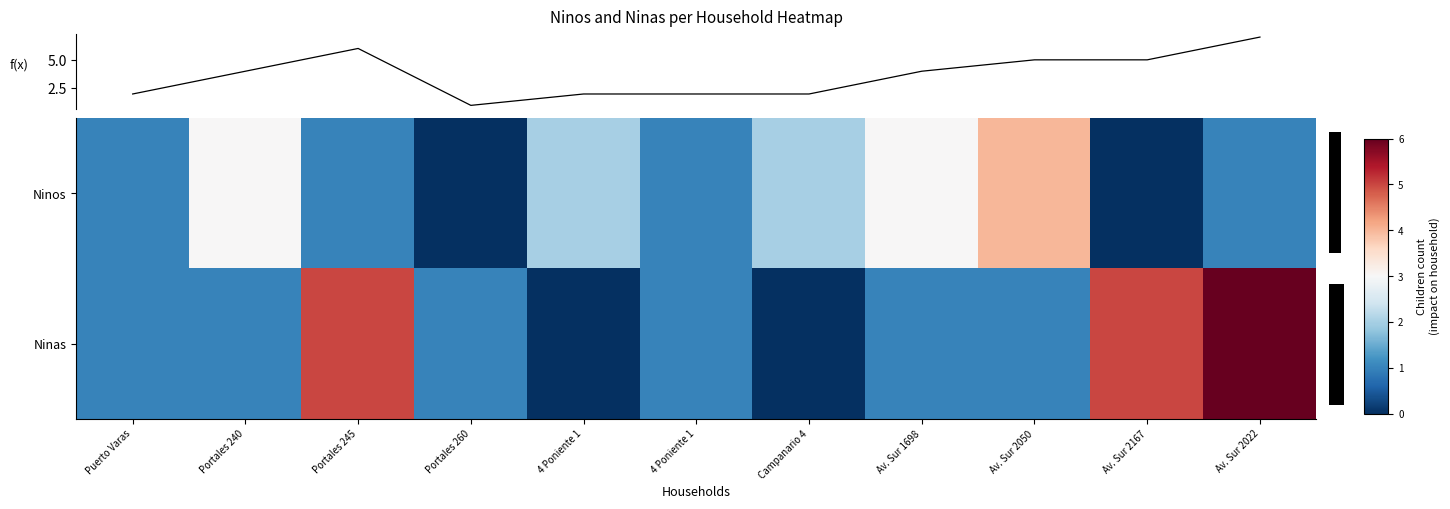

How many positive values does the row_1 series have?

9